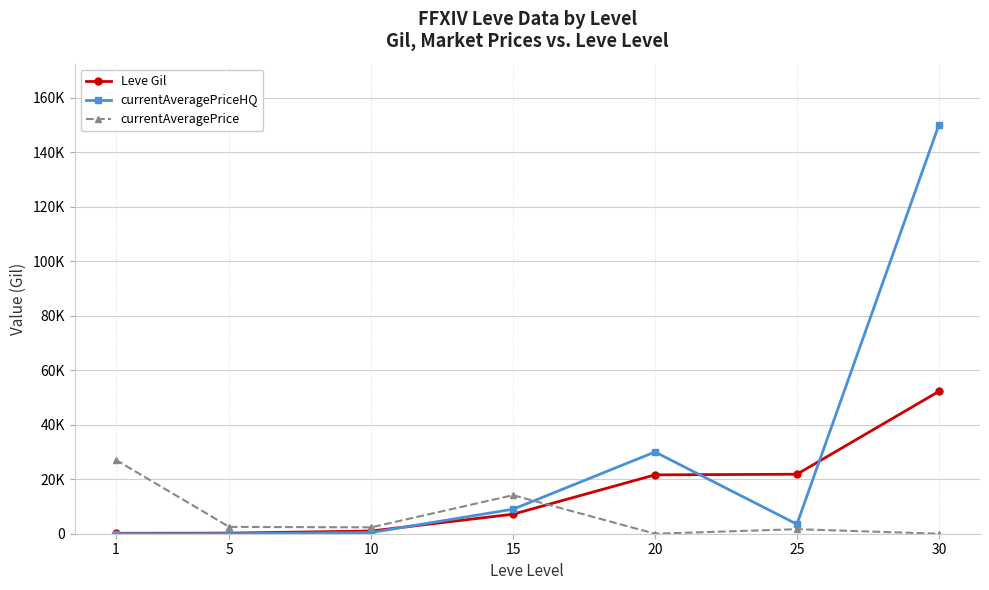

Does the chart have visible grid lines?

Yes